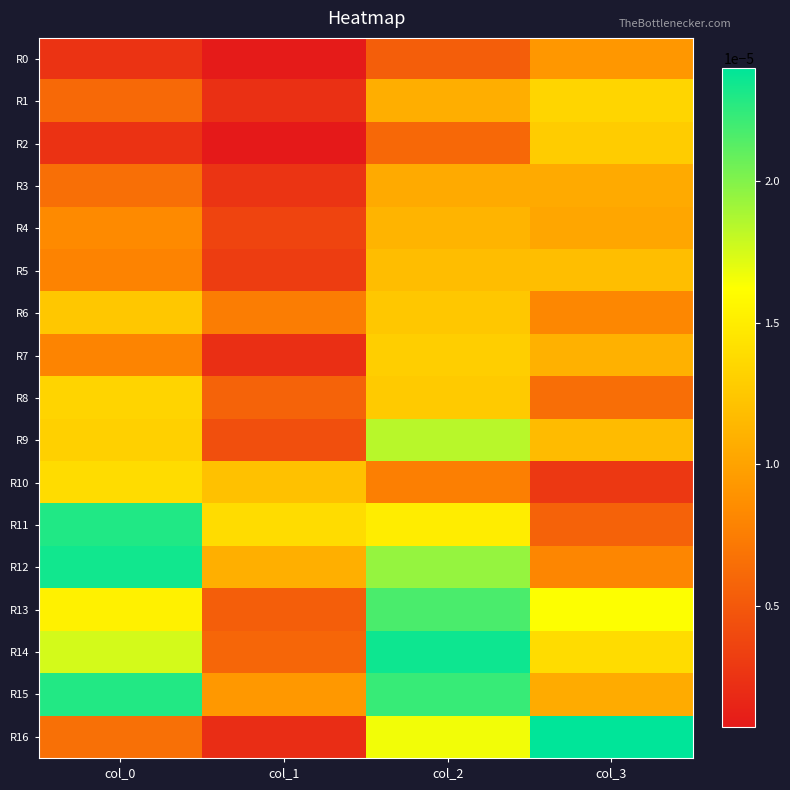

Which series has the largest range (max minus min)?

R16